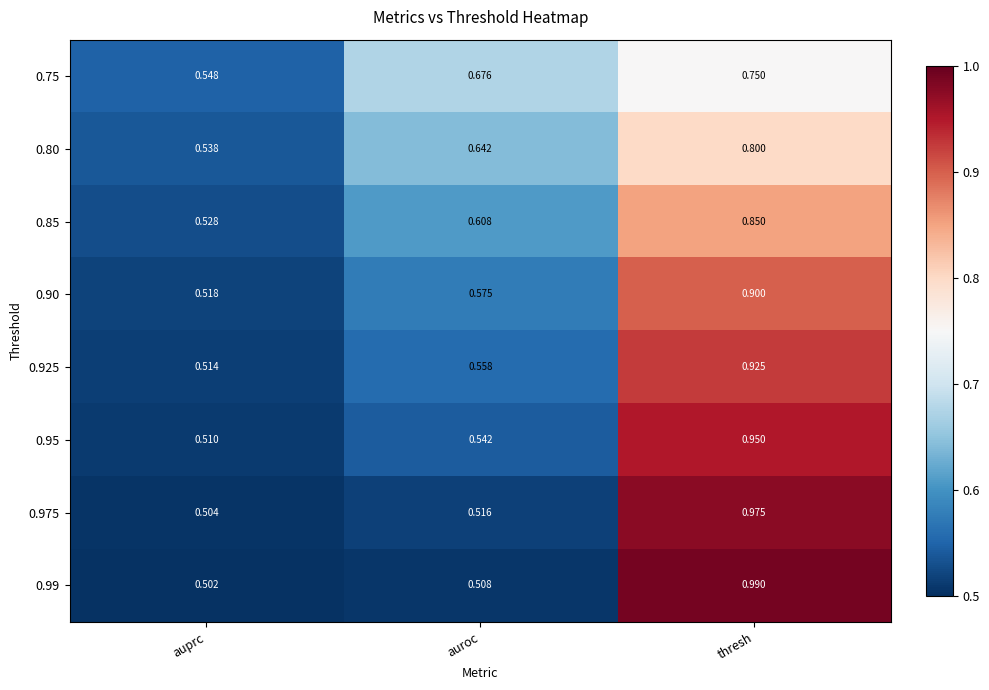

At which category is the sum across all series the highest?

thresh